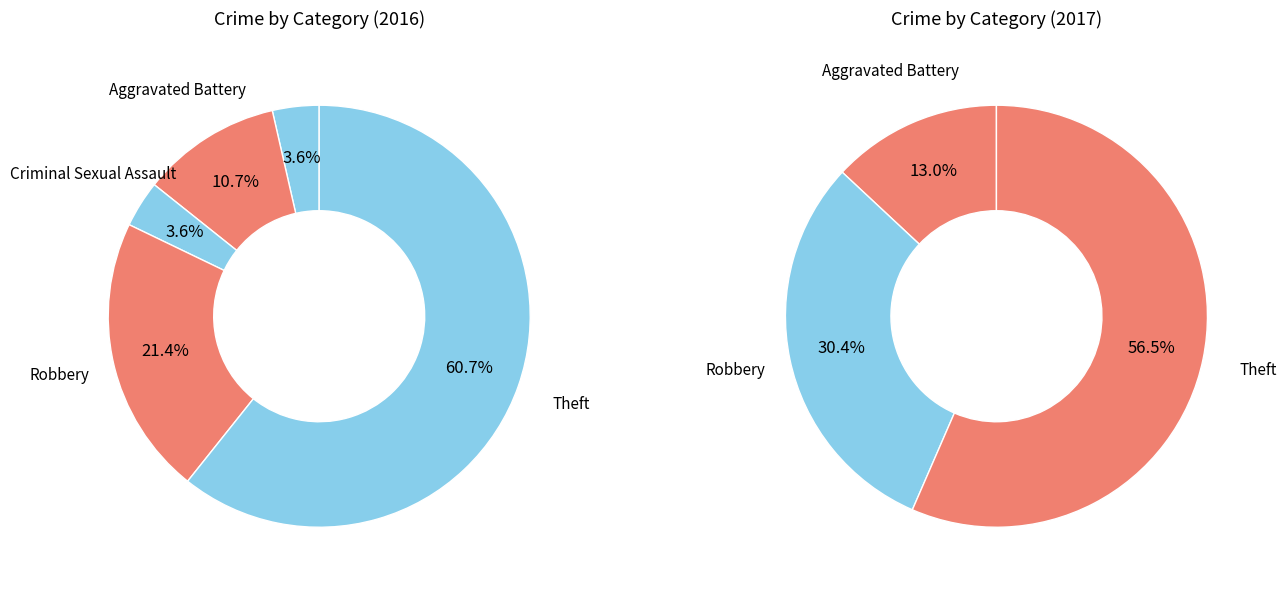

Count the number of slices in the pie.

5